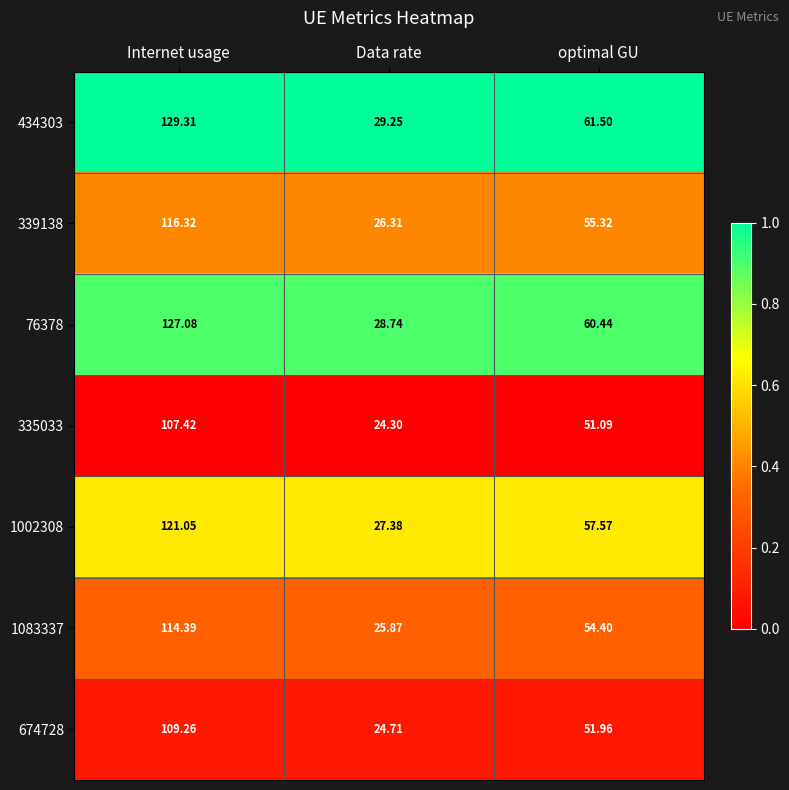

Which series has the widest spread of values?

434303